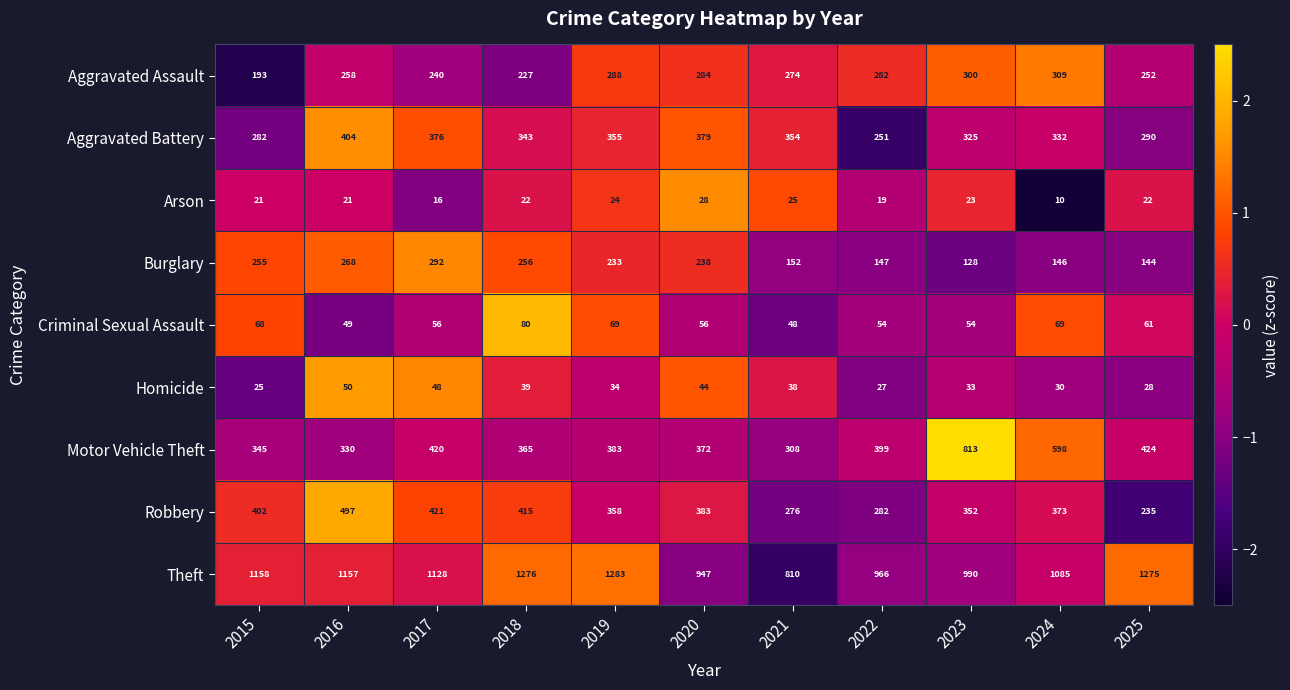

Which series changed the most between 2015 and 2018?

Theft